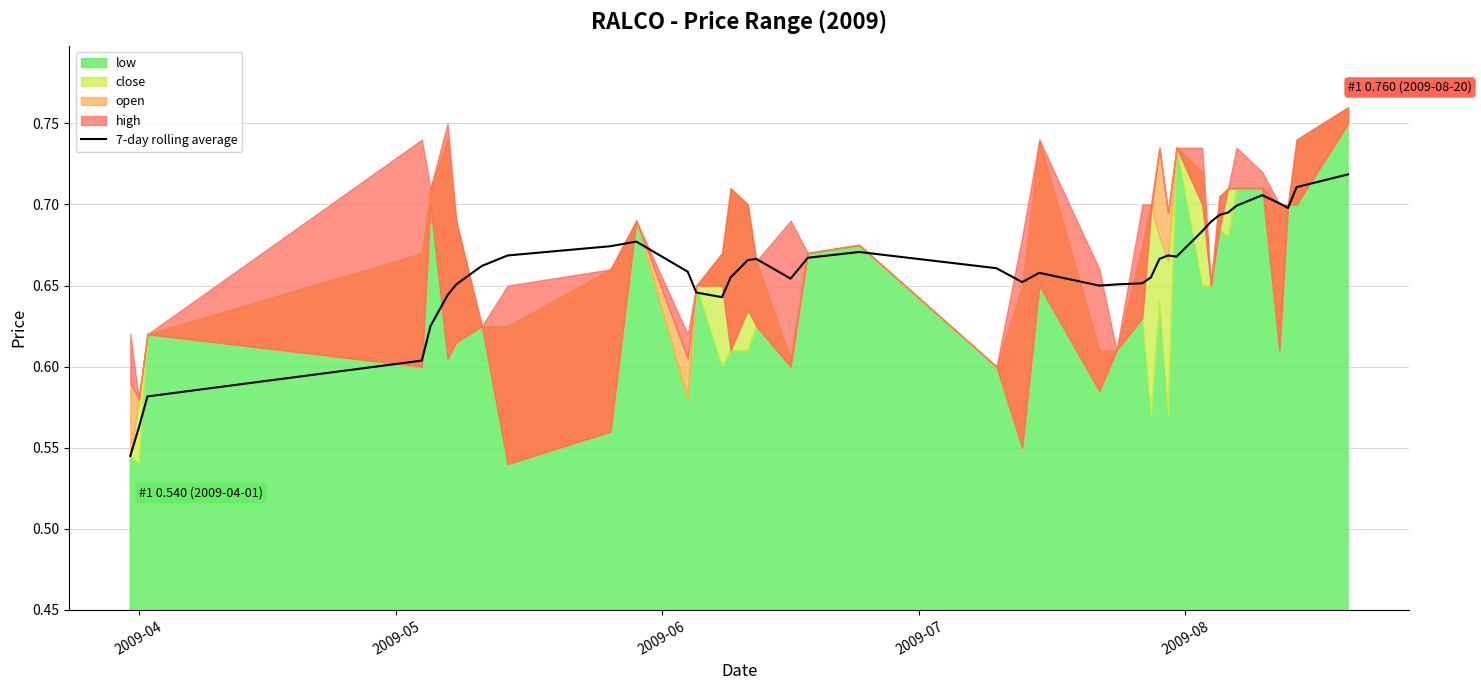

Where is the data nearest to the value 0?

2009-04